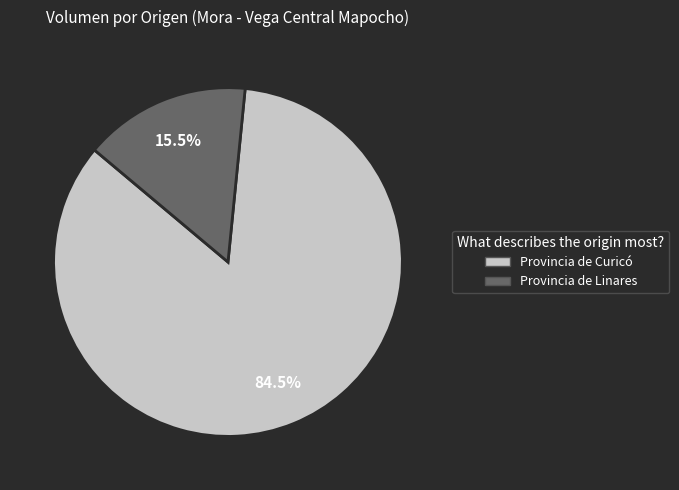

What is the ratio of the value at Provincia de Curicó to the value at Provincia de Linares?

5.5